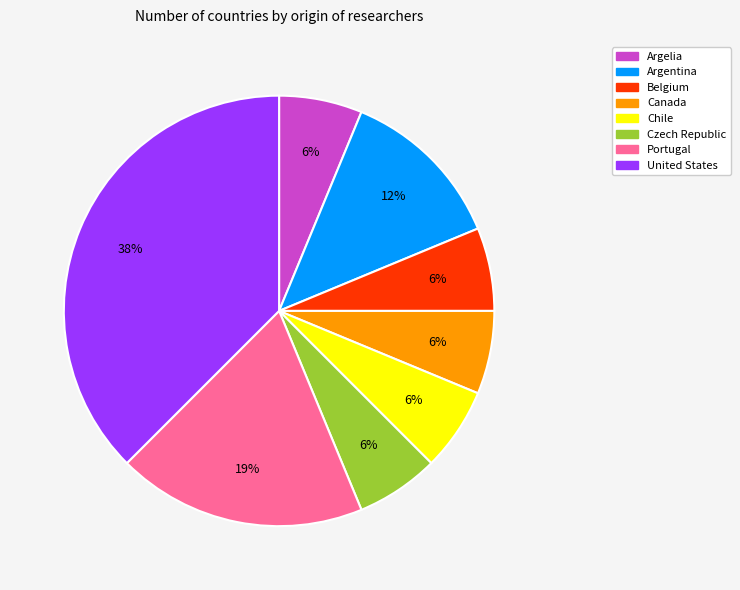

How many slices are in this pie chart?

8